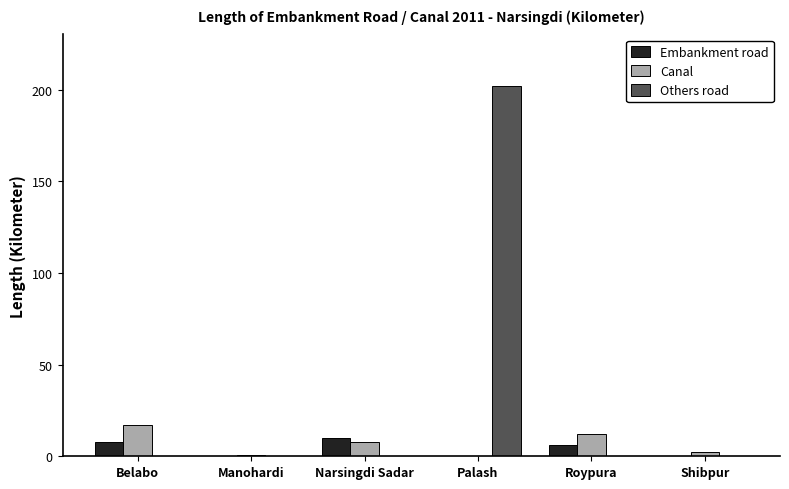

At which category is the sum across all series the highest?

Palash